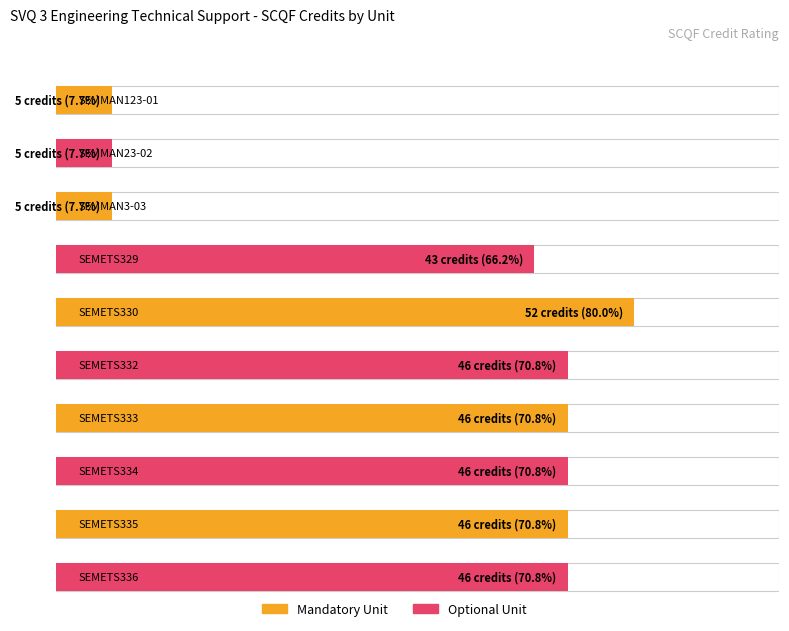

What is the minimum value shown in the chart?

5